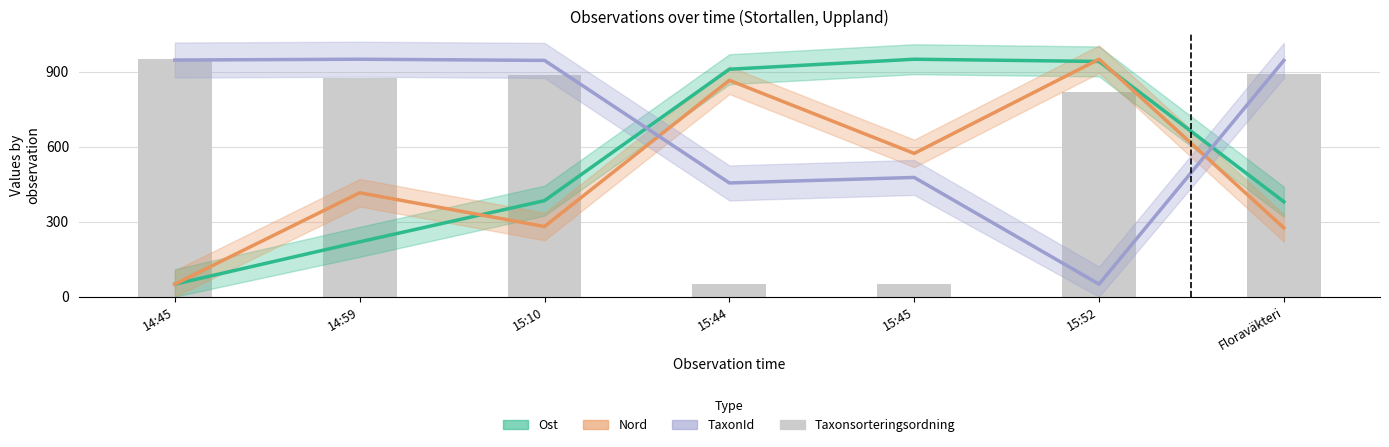

True or false: Nord has a value of 573.1 at 15:45.

True